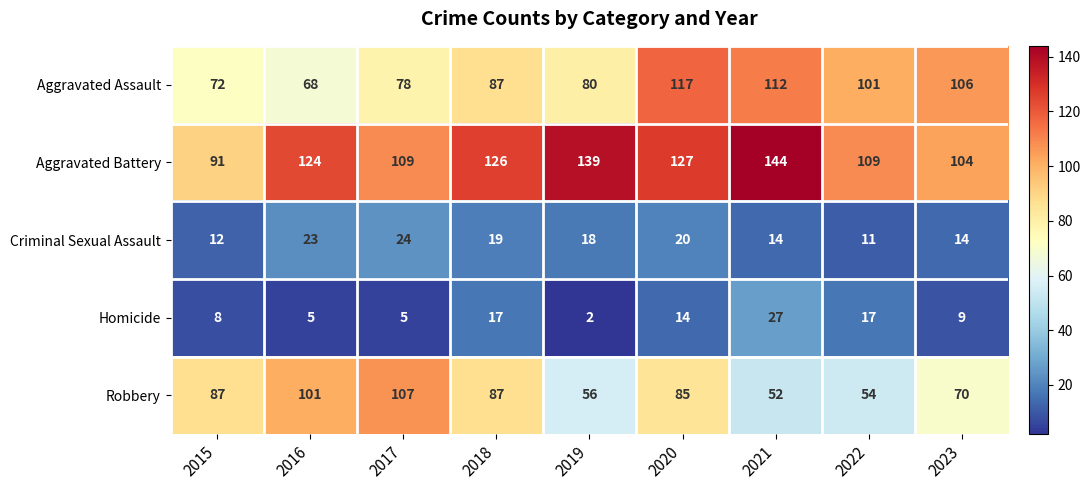

Which series has the largest total across all categories?

Aggravated Battery